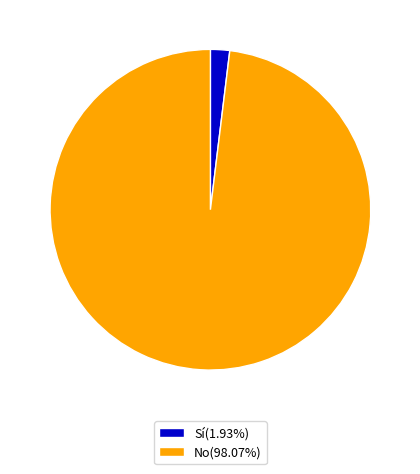

Is it true that No is 83% of the pie?

False